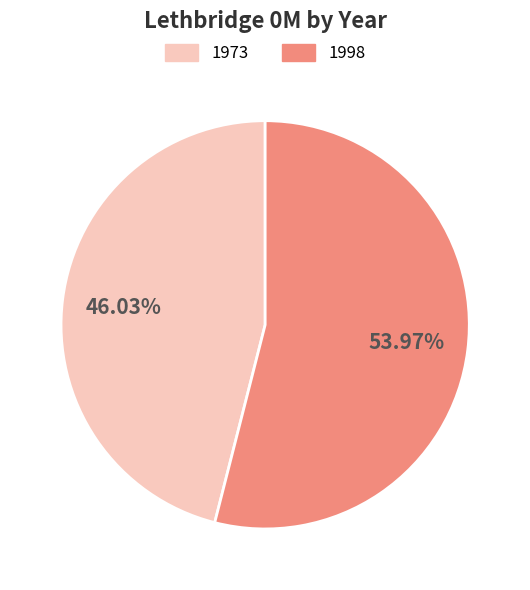

Which slice is the largest?

1998